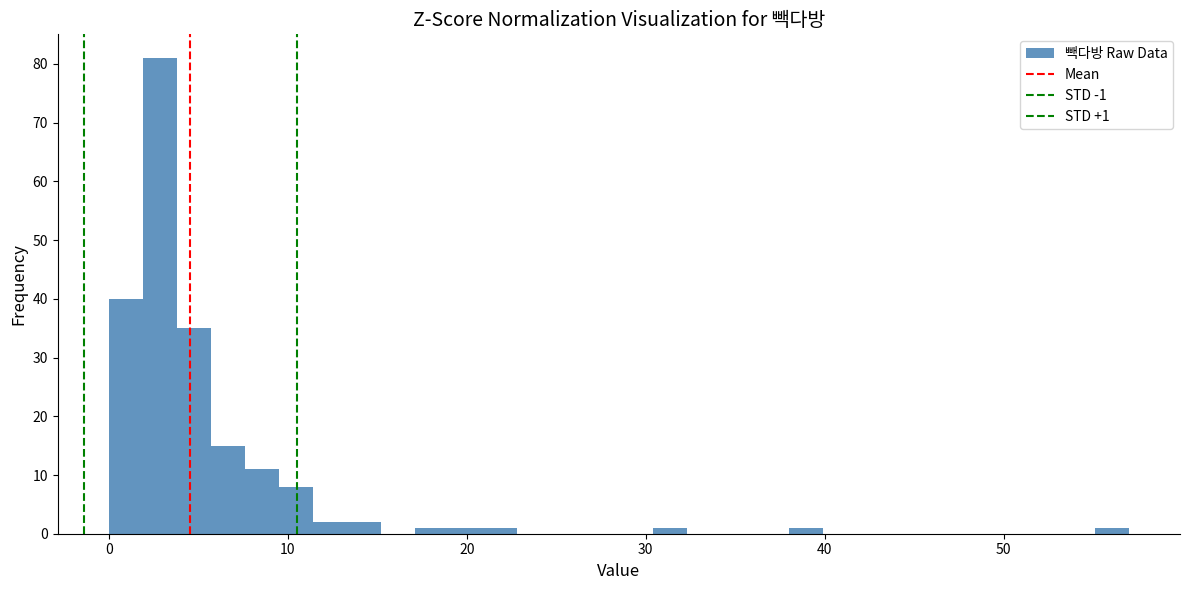

Read against the x-axis, roughly where is the centre of the tallest bar?

3